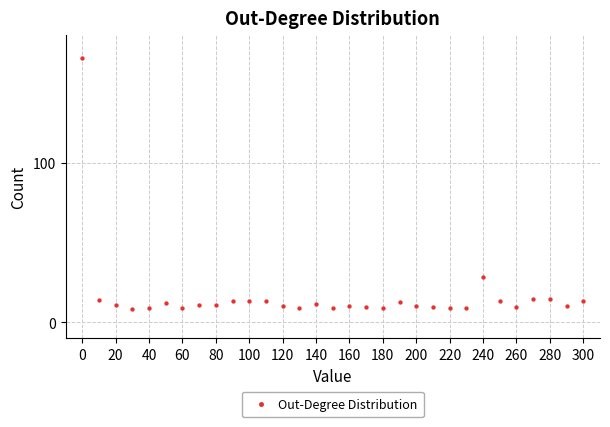

What is the range of X values (max minus min)?

300.0